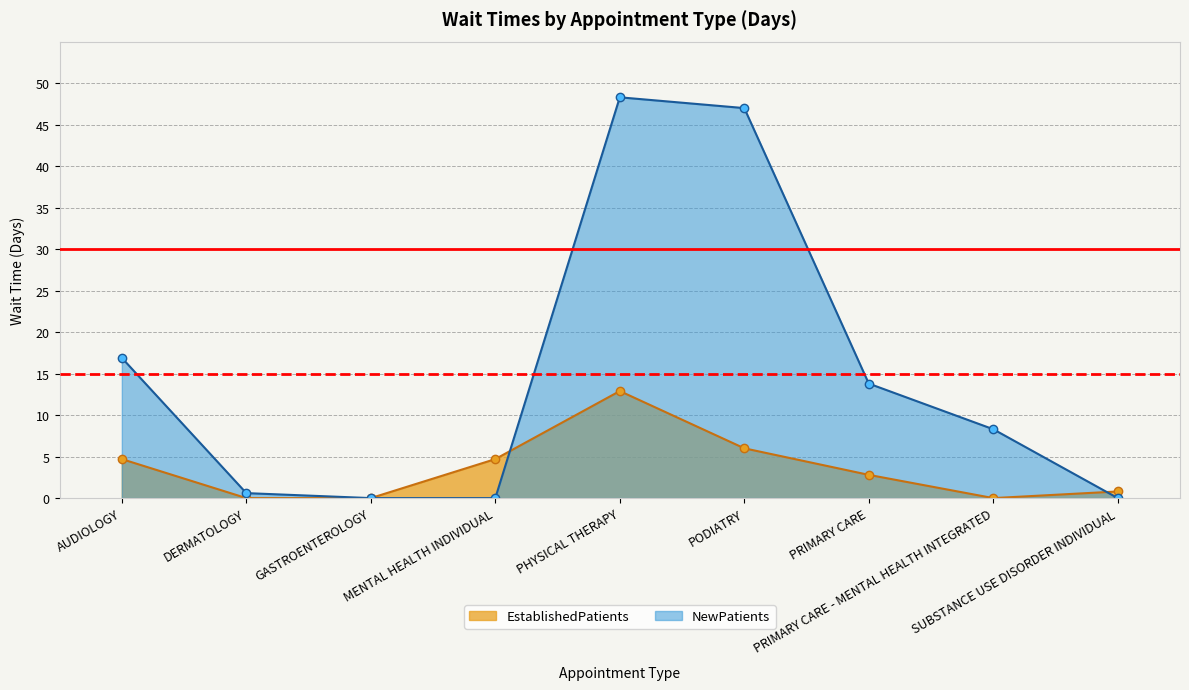

How many values in the NewPatients series exceed 8?

5